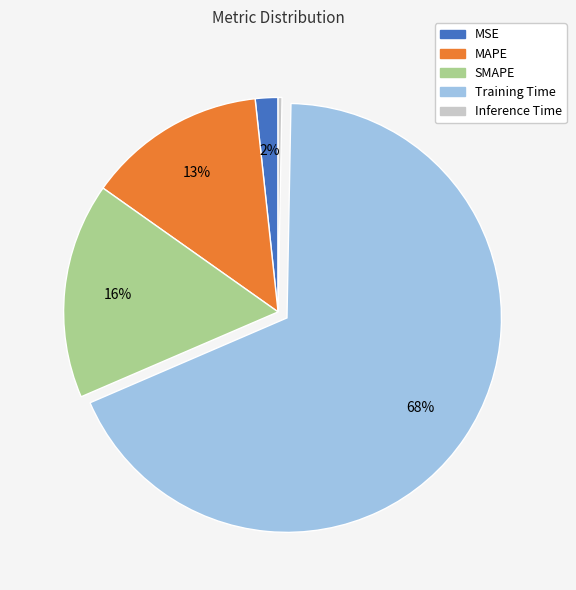

Does Training Time represent more than half of the total?

Yes